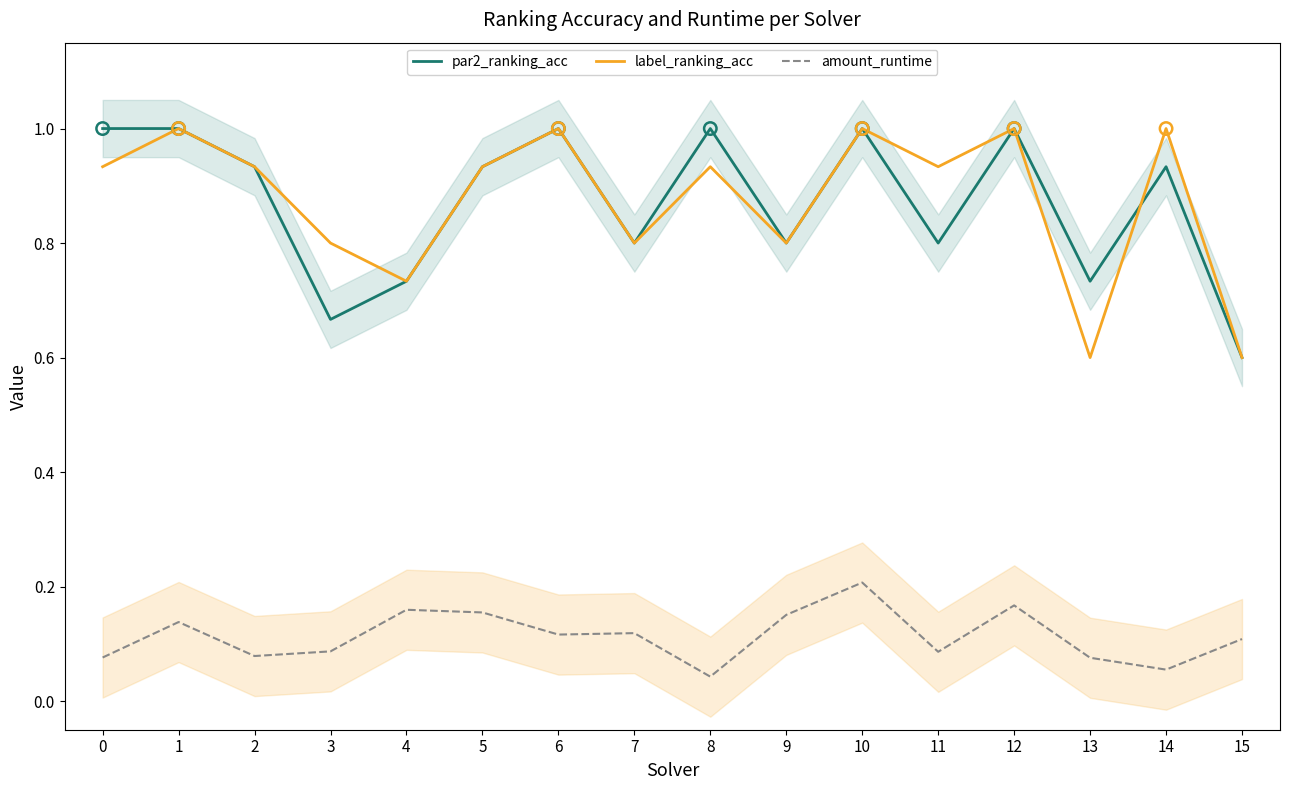

Which series contains the lowest Y value?

amount_runtime